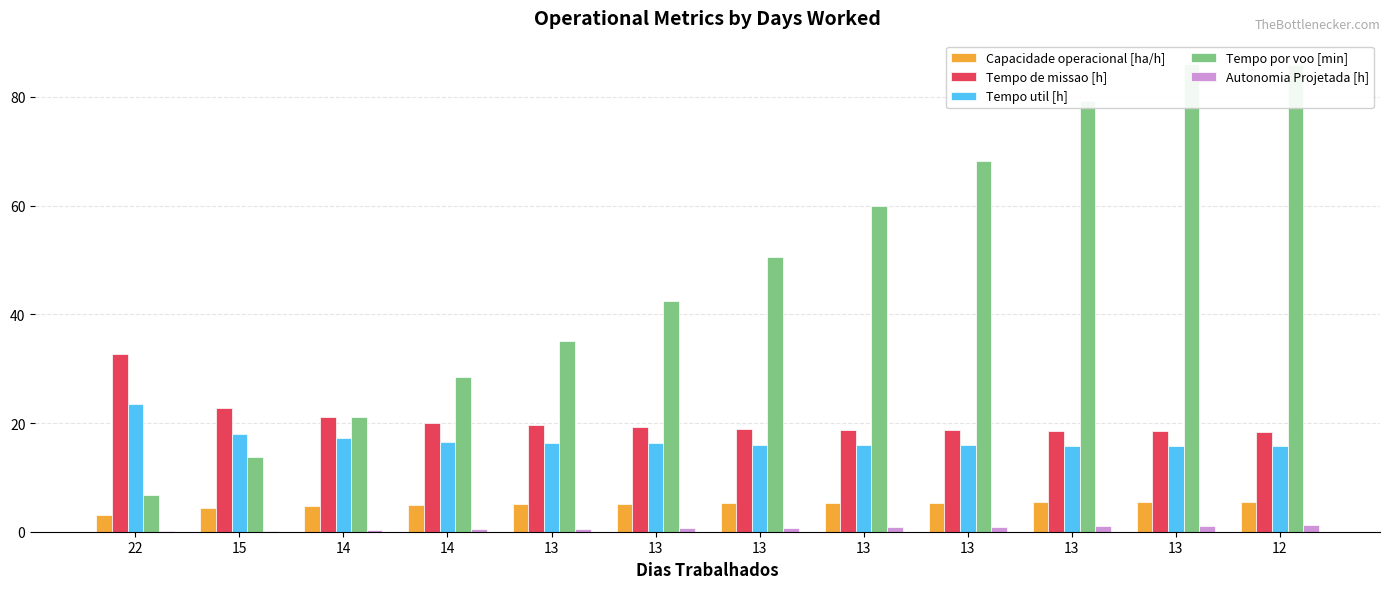

At which label does Tempo por voo [min] reach its peak?

13